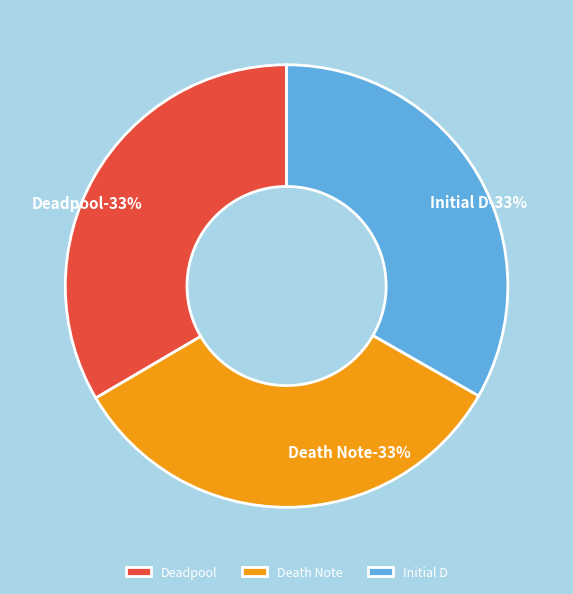

Count the number of slices in the pie.

3